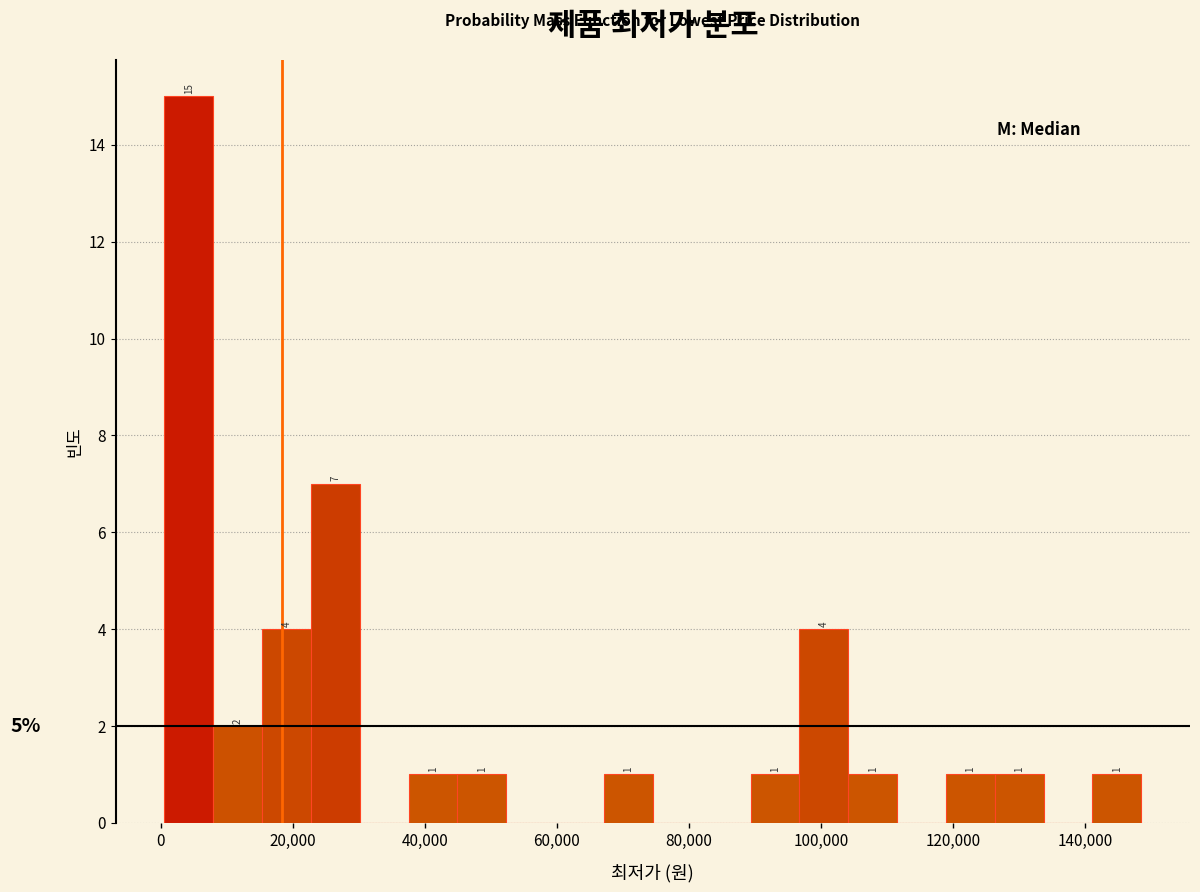

Read against the x-axis, roughly where is the centre of the tallest bar?

4000